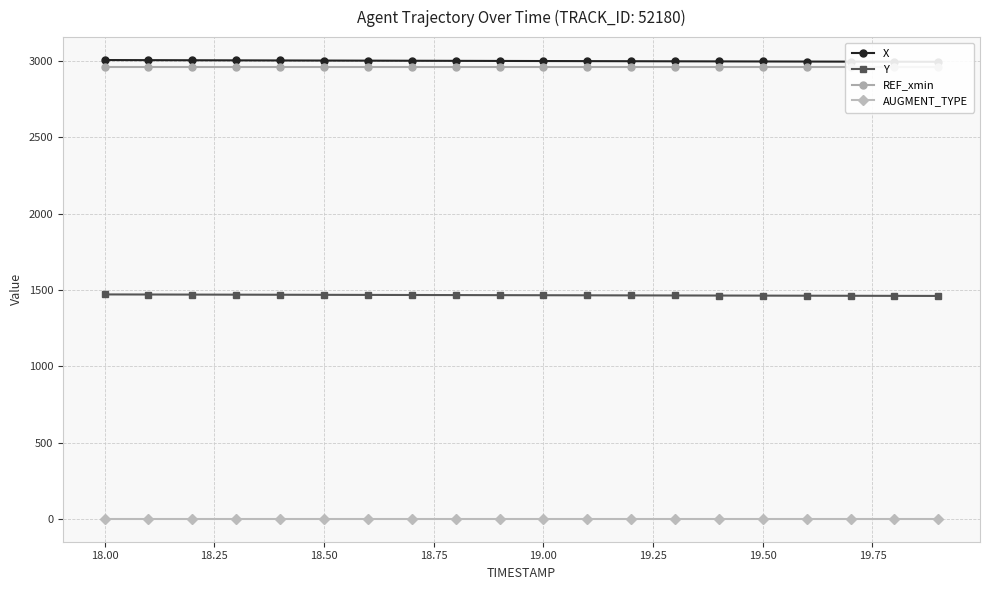

True or false: REF_xmin and X cross at least once.

False